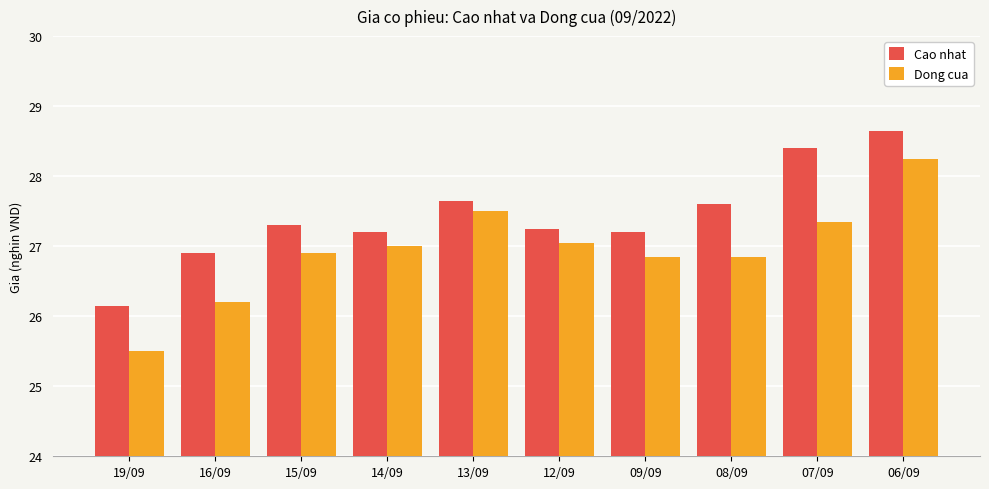

How many data points in Cao nhat are less than 27?

2